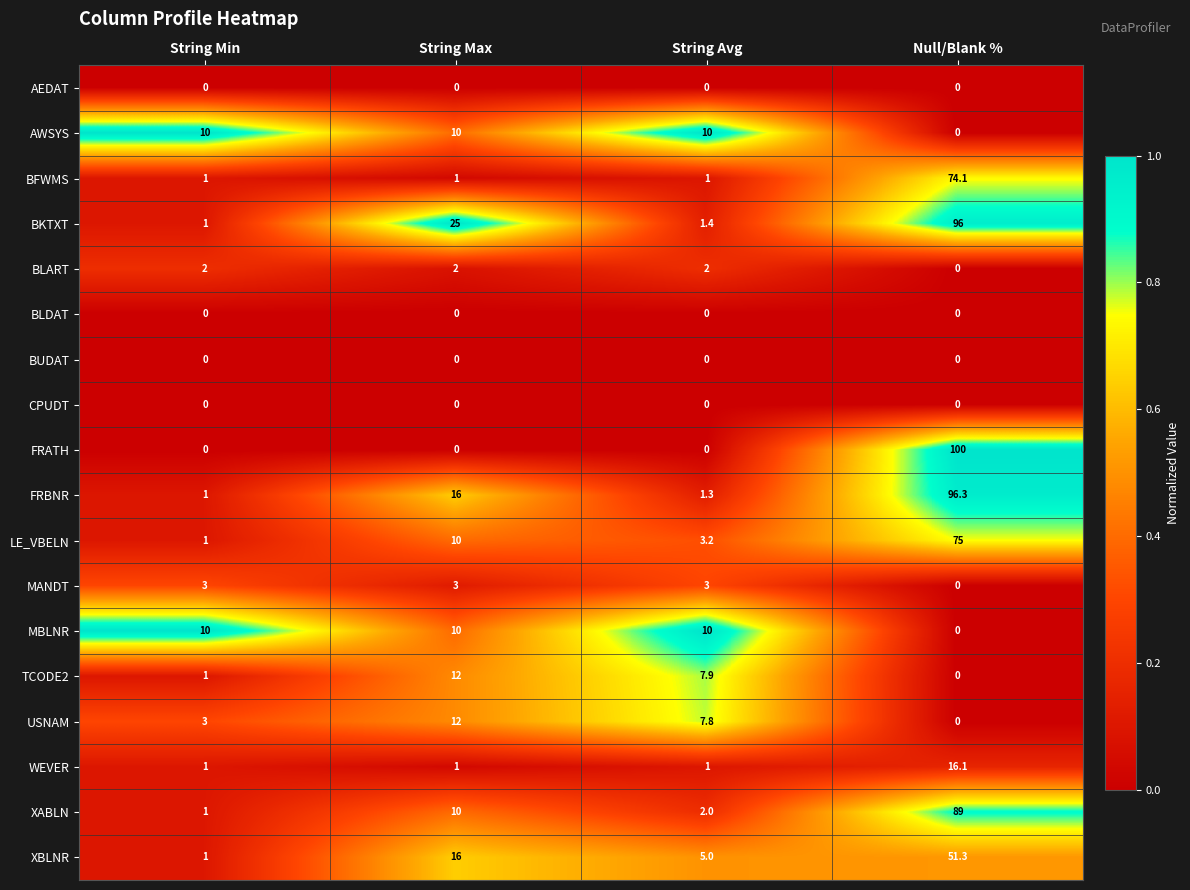

What is the difference between the second highest and minimum values in the MBLNR series?

10.0